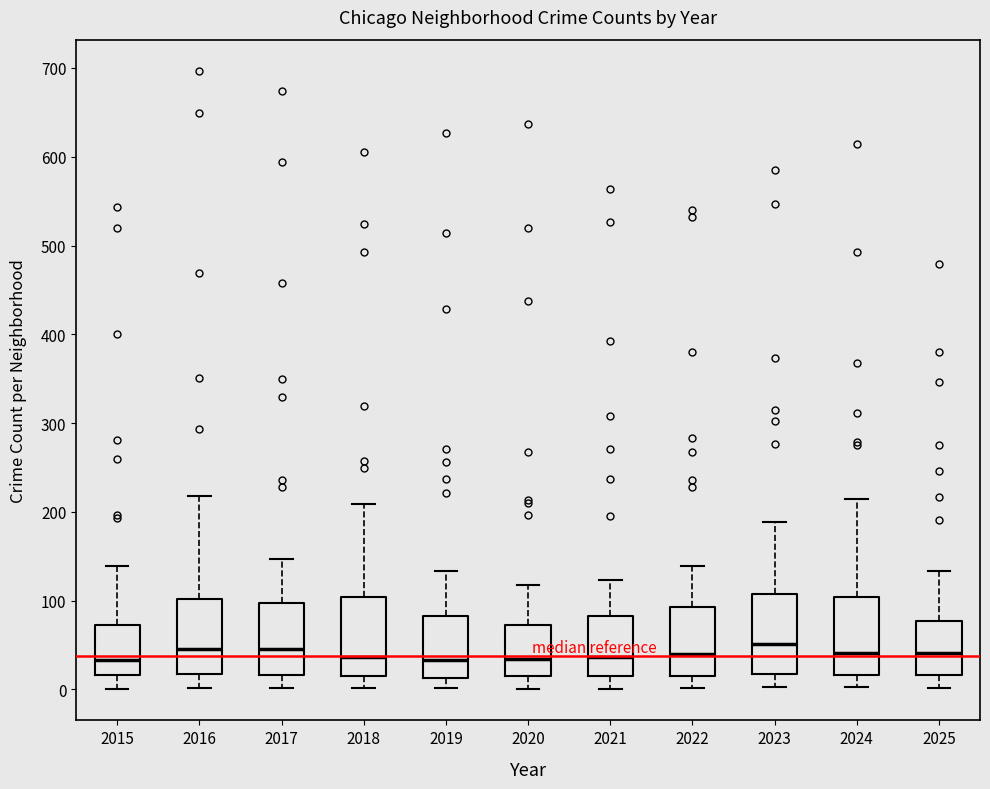

Reading left to right, transcribe this box plot: for each box, give where its median line is, the range the box spans, and where its two whiskers end, as read against the y-axis. The values are not printed on the chart, so give them approximately, as read against the axis.

2015: median 30, box 20 to 70, whiskers 0 to 140
2016: median 50, box 20 to 100, whiskers 0 to 220
2017: median 50, box 20 to 100, whiskers 0 to 150
2018: median 40, box 20 to 100, whiskers 0 to 210
2019: median 30, box 10 to 80, whiskers 0 to 130
2020: median 30, box 20 to 70, whiskers 0 to 120
2021: median 40, box 20 to 80, whiskers 0 to 120
2022: median 40, box 20 to 90, whiskers 0 to 140
2023: median 50, box 20 to 110, whiskers 0 to 190
2024: median 40, box 20 to 100, whiskers 0 to 210
2025: median 40, box 20 to 80, whiskers 0 to 130